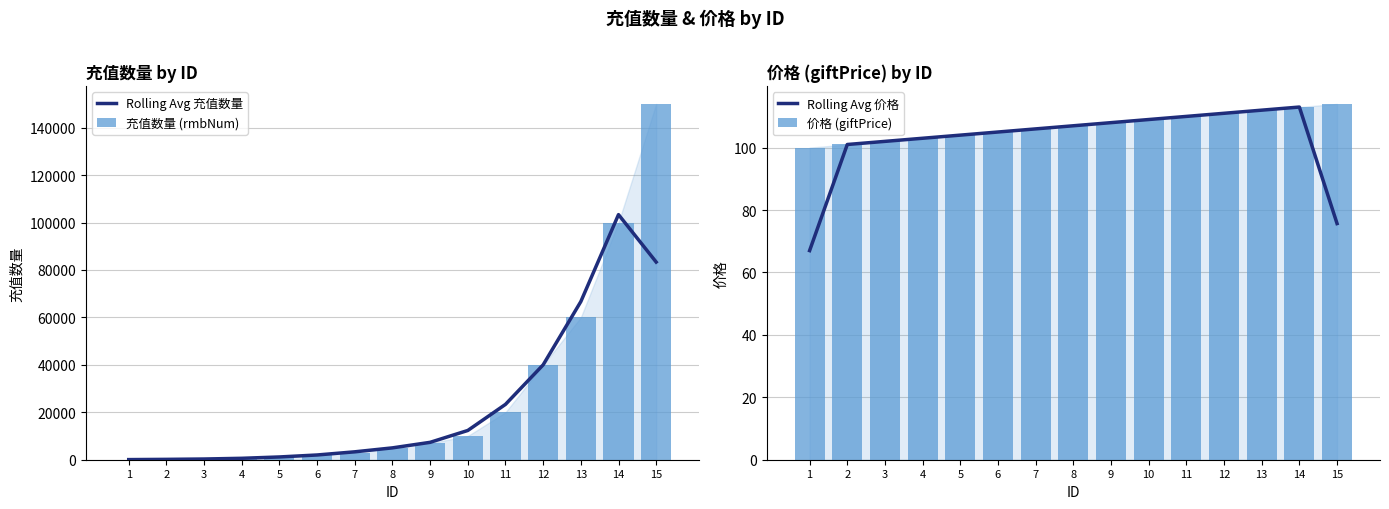

What is the minimum value for Rolling Avg 价格?

67.0